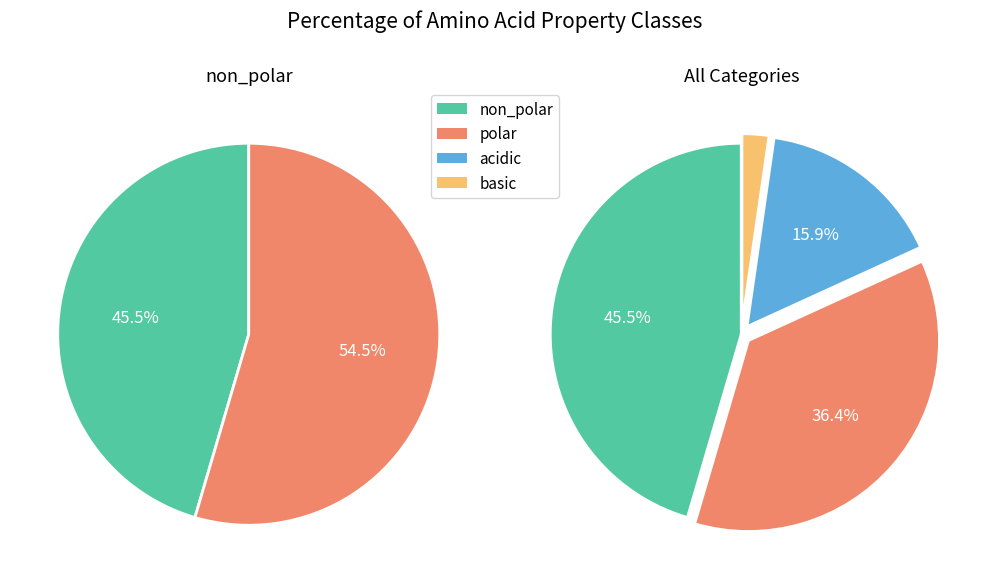

Between non_polar and acidic, which is larger?

non_polar